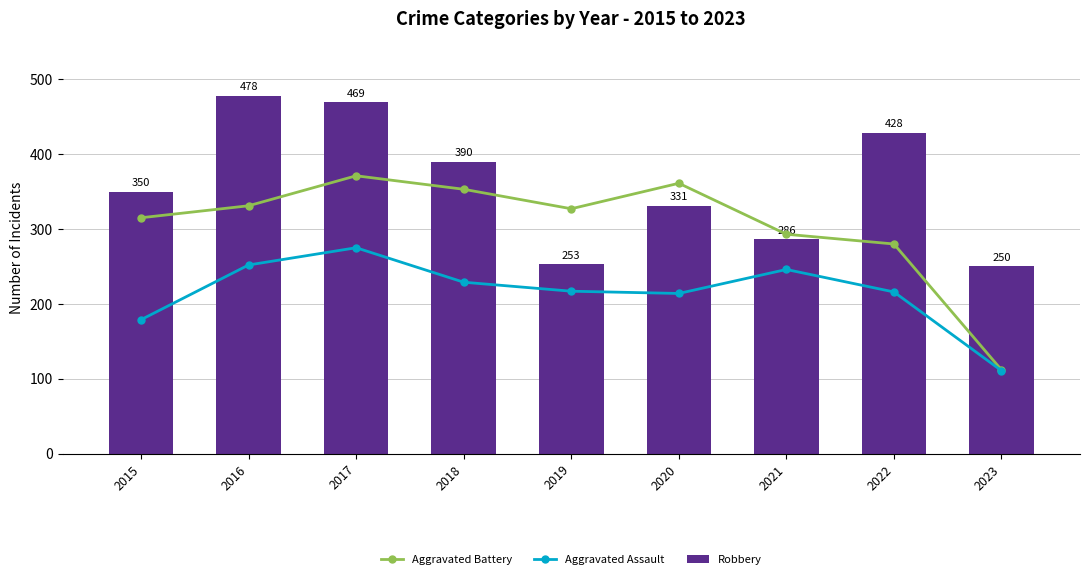

What are all the series names shown in the legend?

Aggravated Battery, Aggravated Assault, Robbery